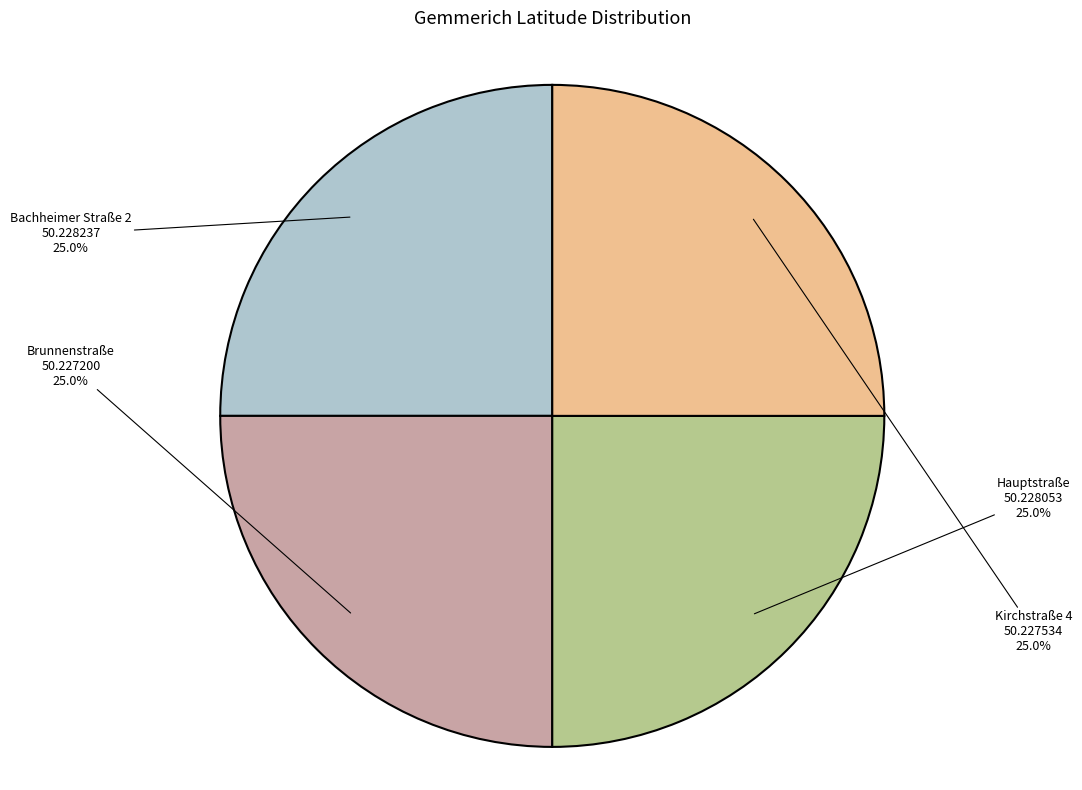

Is there any slice that represents more than half of the pie?

No